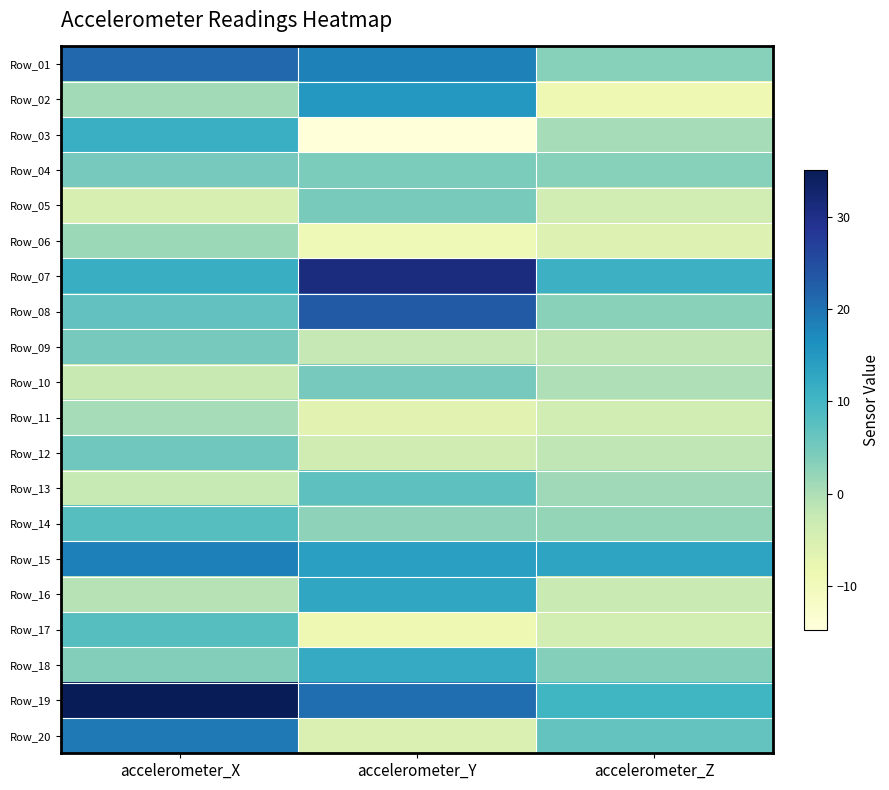

What is the total value across all series at accelerometer_Y?

119.2